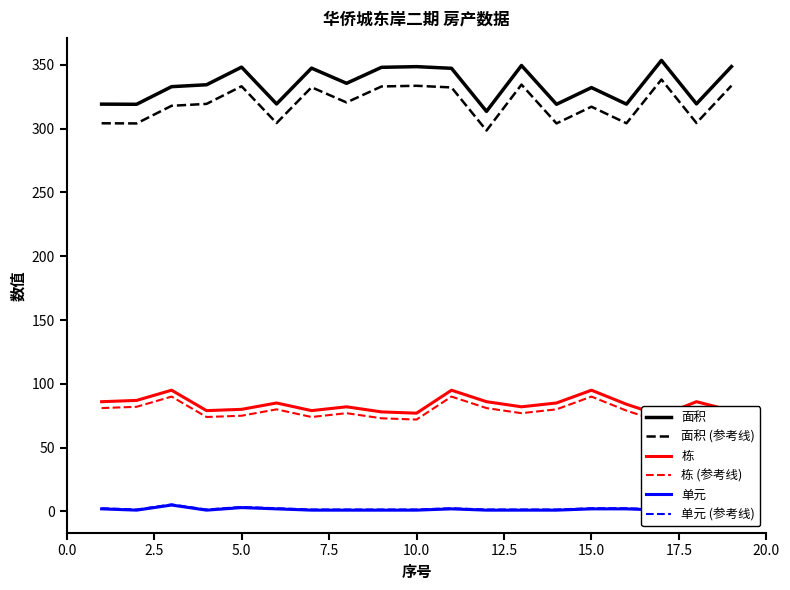

True or false: 面积 (参考线) and 单元 (参考线) intersect in this chart.

False